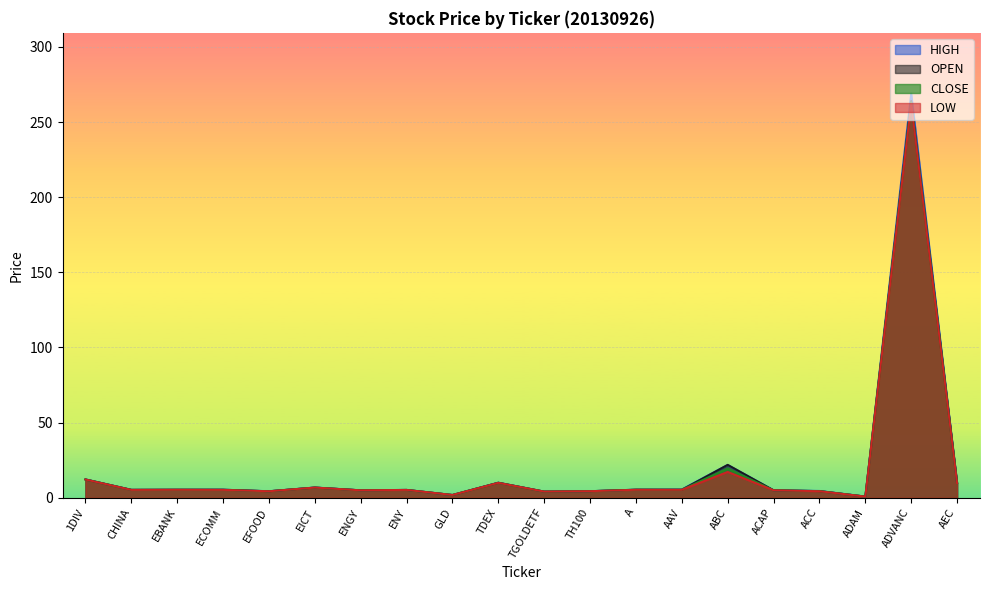

What is the label of the 17th point from the left?

ACC